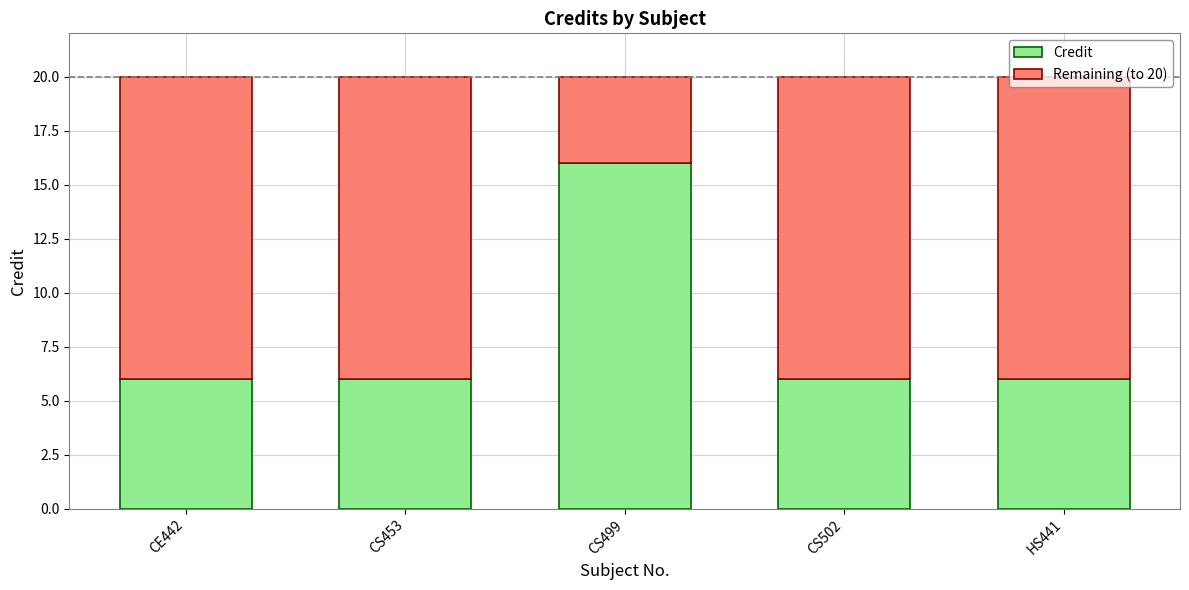

What is the sum of all Credit values?

40